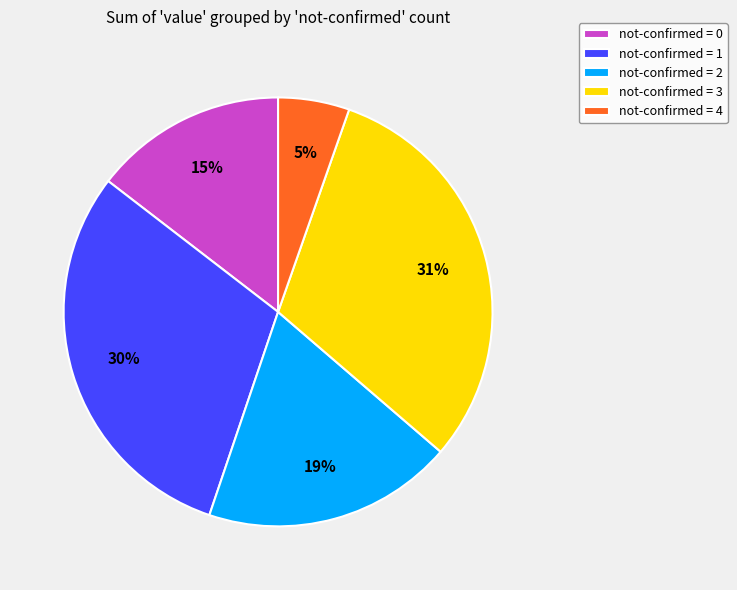

Do not-confirmed = 3 and not-confirmed = 0 together represent more than half of the pie?

No